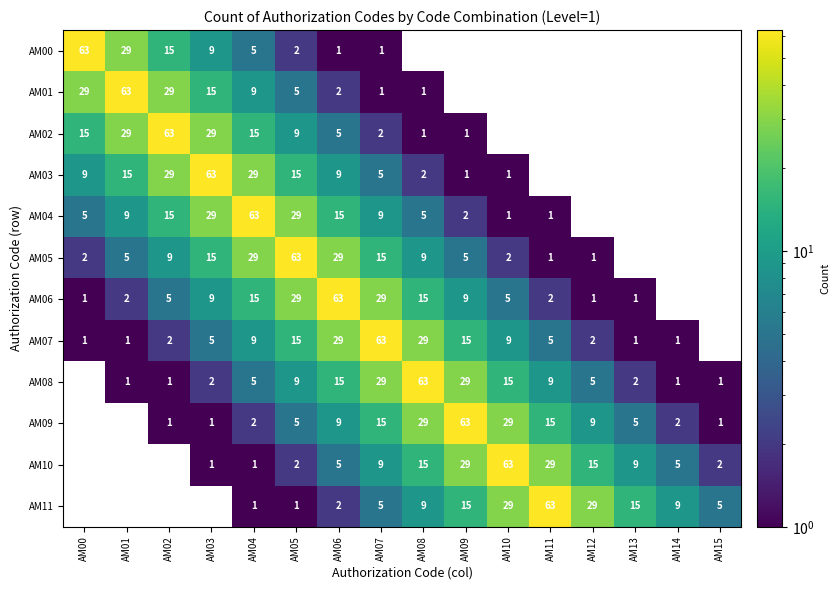

What is the difference between the highest and lowest values at AM05?

62